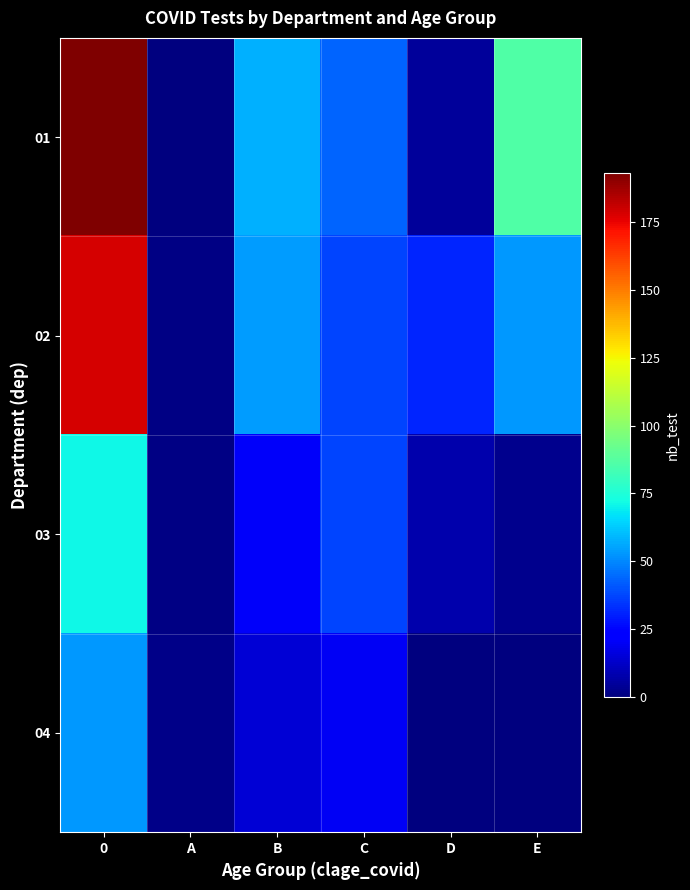

Which series has the largest total across all categories?

01